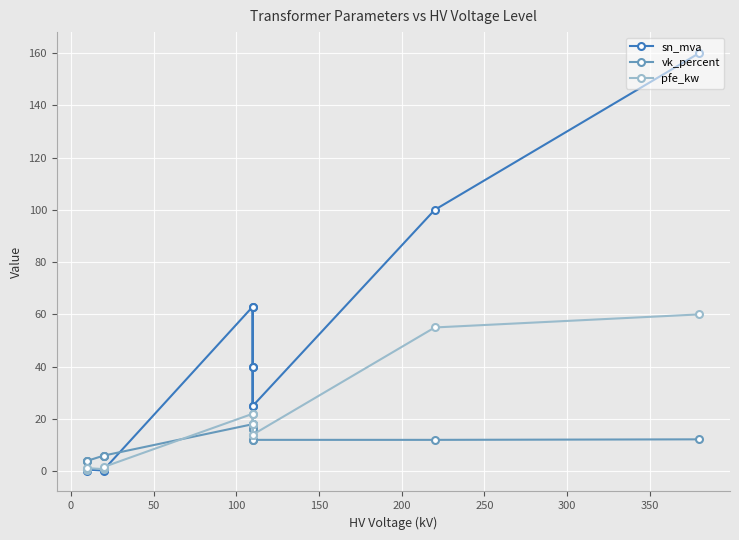

Which series ends up on top after the final intersection of vk_percent and pfe_kw?

pfe_kw